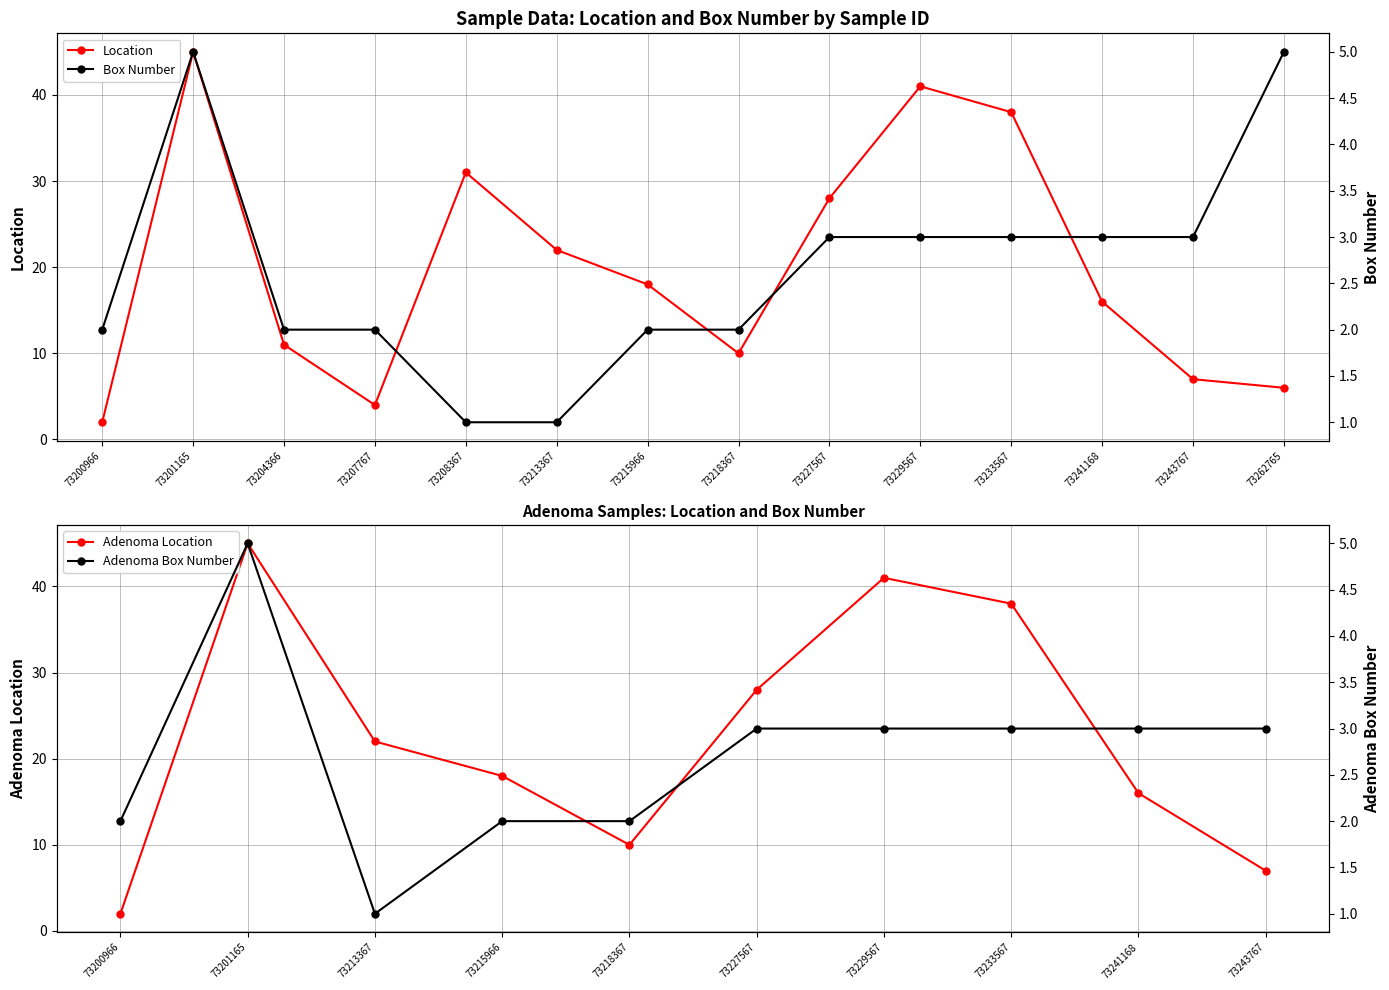

At 73204366, list the series in order from smallest to largest.

box_number, location